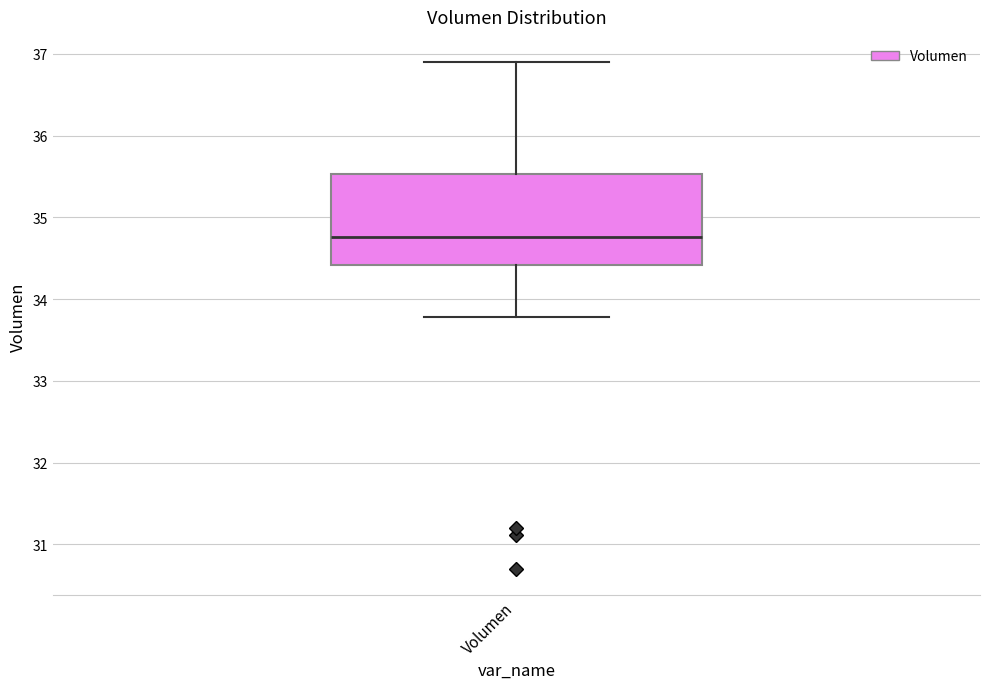

Transcribe this box plot: give where the median line is, the range the box spans, and where the two whiskers end, as read against the y-axis. The values are not printed on the chart, so give them approximately, as read against the axis.

median 34.8, box 34.4 to 35.5, whiskers 33.8 to 36.9